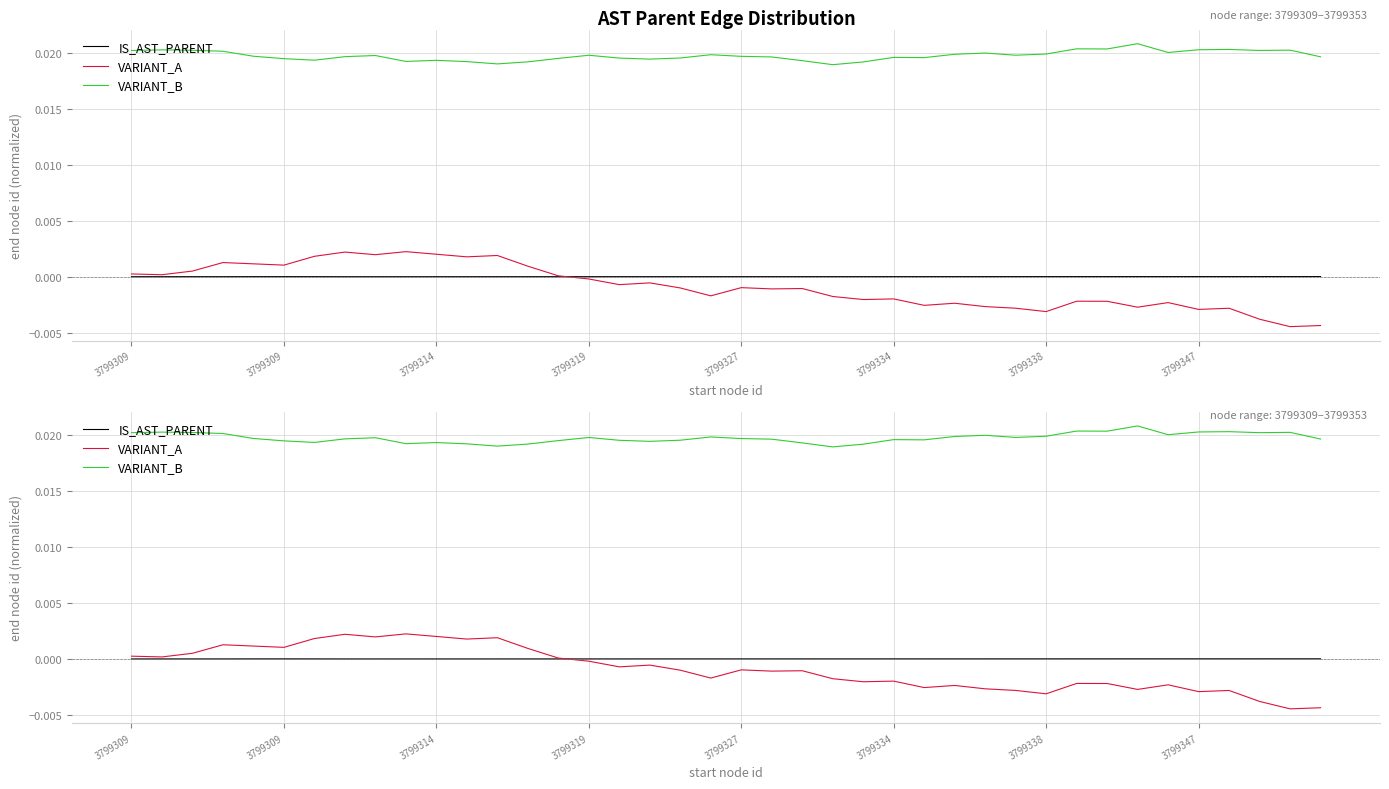

Where is the first local maximum for VARIANT_B?

3799309